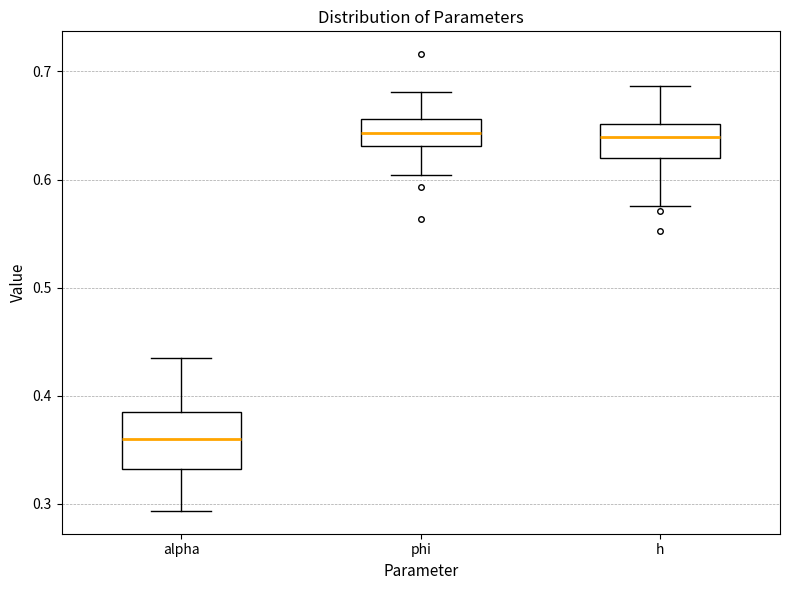

Reading left to right, read every box against the y-axis: the position of its median line, the range the box covers, and the ends of its whiskers. The values are not printed on the chart, so give them approximately, as read against the axis.

alpha: median 0.36, box 0.33 to 0.38, whiskers 0.29 to 0.43
phi: median 0.64, box 0.63 to 0.66, whiskers 0.60 to 0.68
h: median 0.64, box 0.62 to 0.65, whiskers 0.58 to 0.69